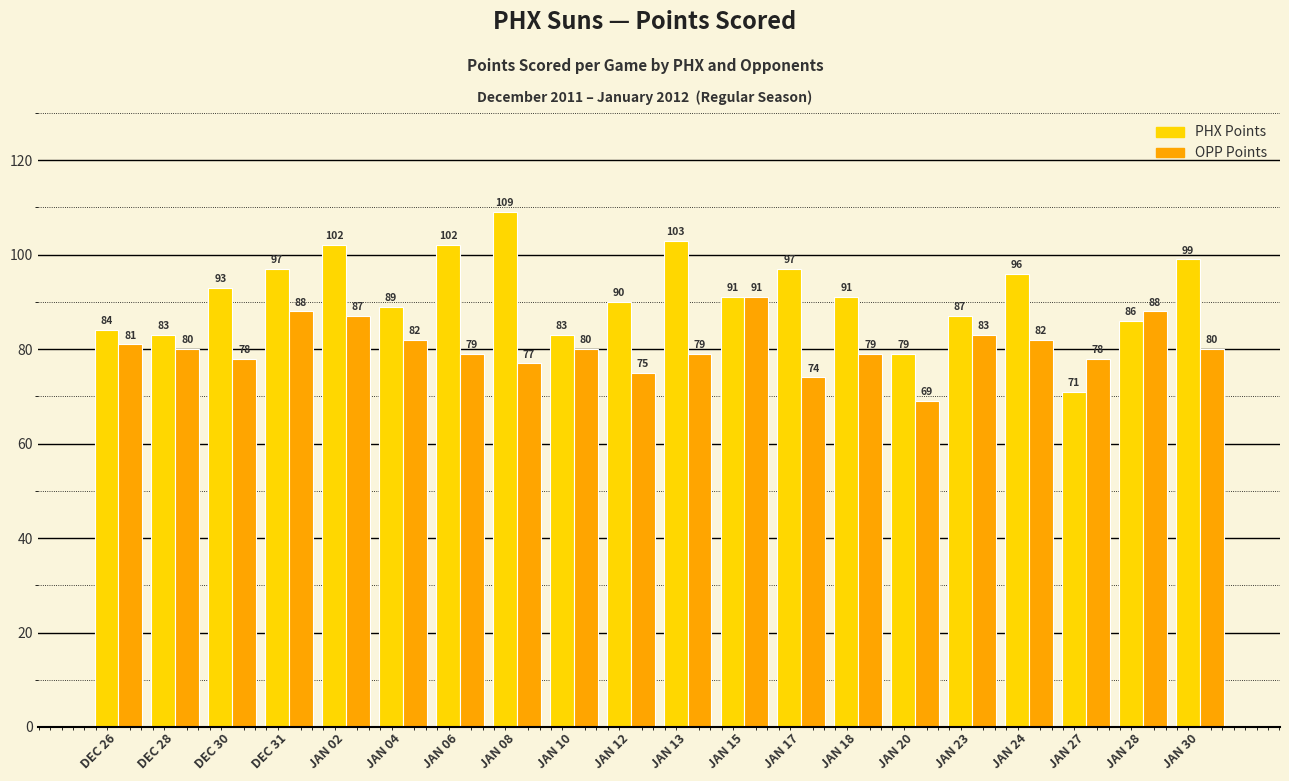

Is it true that OPP Points equals 33 at JAN 08?

False